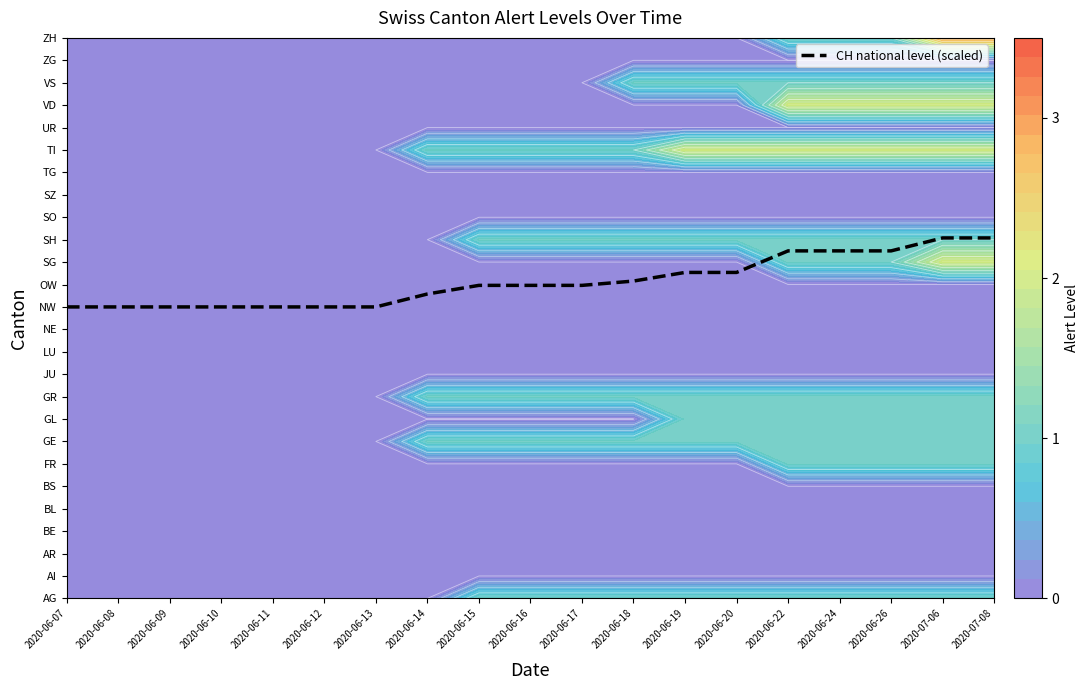

Reading left to right, what are all the values shown in this chart?

2020-06-07=13.0	2020-06-08=13.0	2020-06-09=13.0	2020-06-10=13.0	2020-06-11=13.0	2020-06-12=13.0	2020-06-13=13.0	2020-06-14=13.6	2020-06-15=14.0	2020-06-16=14.0	2020-06-17=14.0	2020-06-18=14.2	2020-06-19=14.5	2020-06-20=14.5	2020-06-22=15.5	2020-06-24=15.5	2020-06-26=15.5	2020-07-06=16.1	2020-07-08=16.1